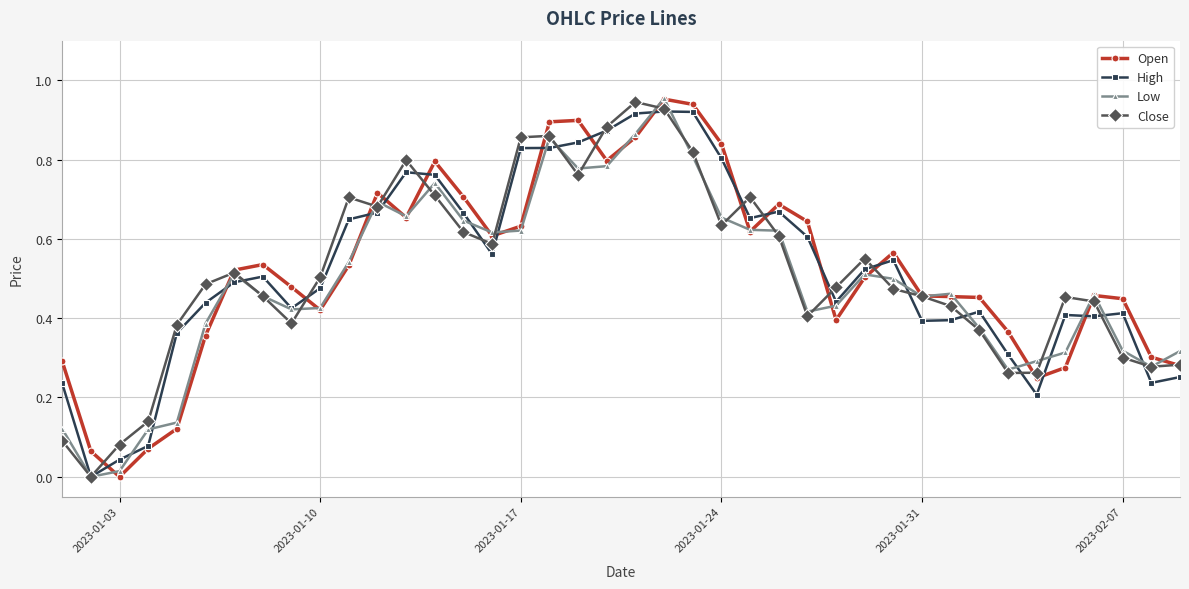

True or false: Close has more than 1 points higher than both neighbors.

True